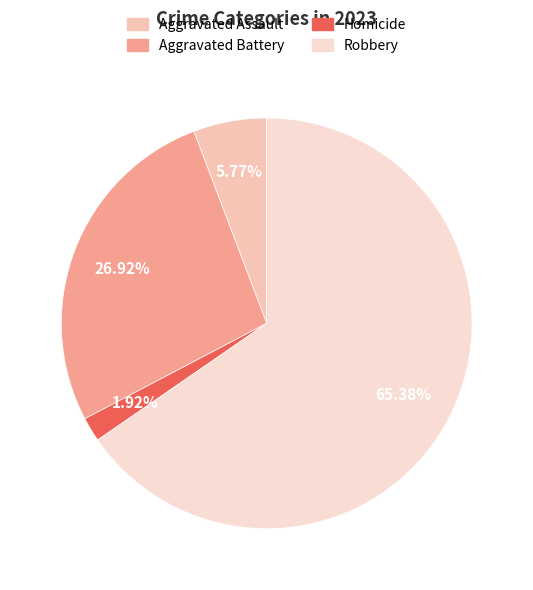

Does any single category account for the majority?

Yes